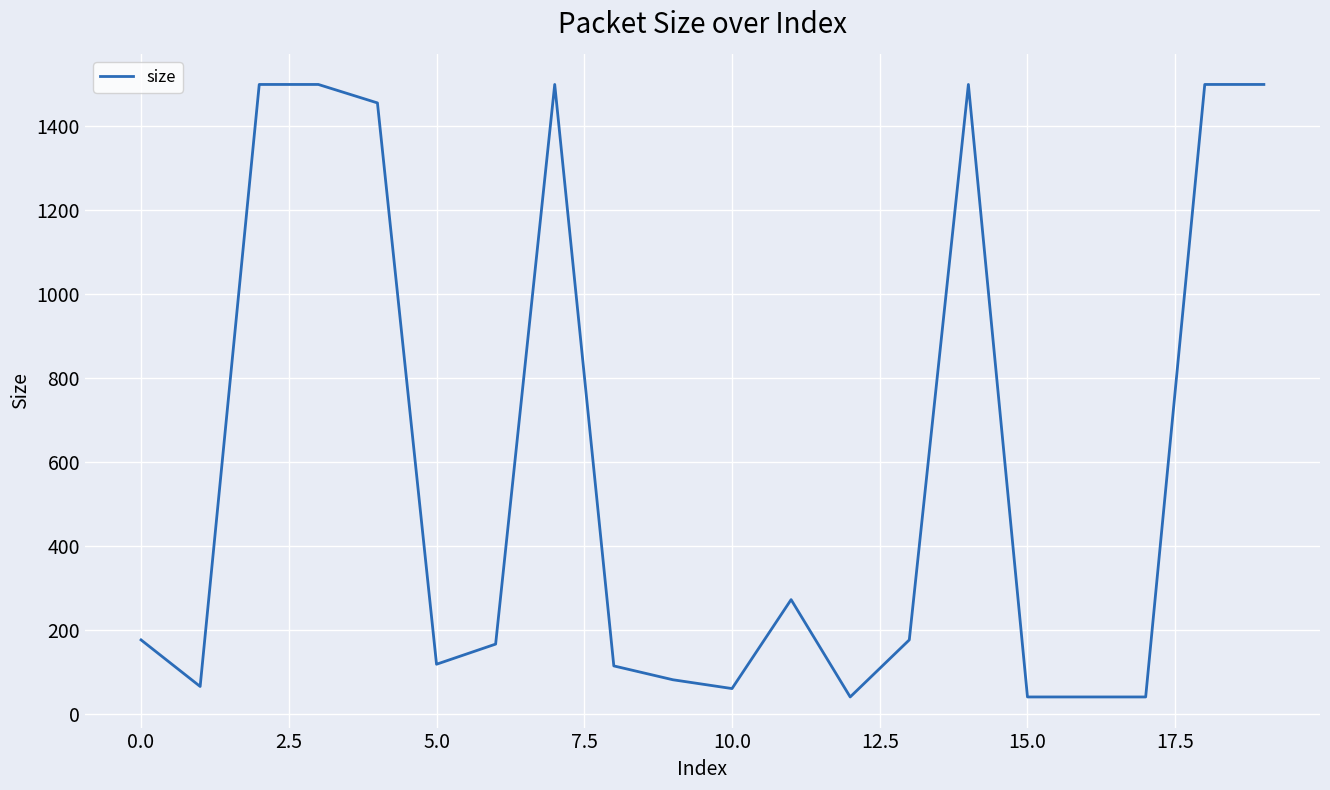

What is the minimum value shown in the chart?

40